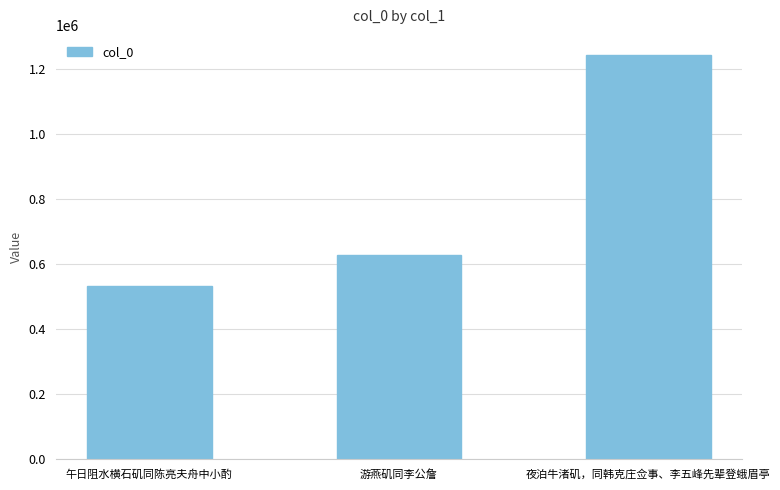

What is the approximate value at 游燕矶同李公詹?

629136